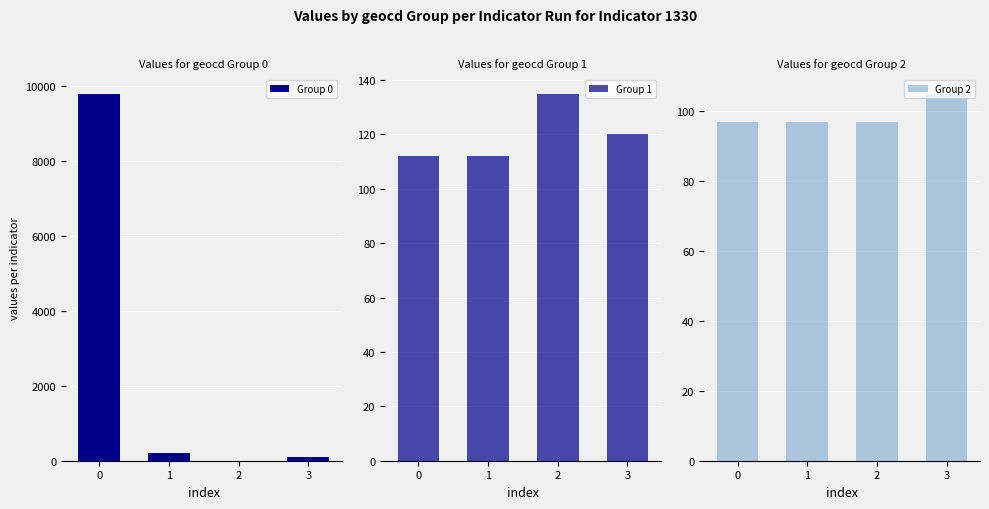

What value does the Group 1 series have at 2, to the nearest 5?

135